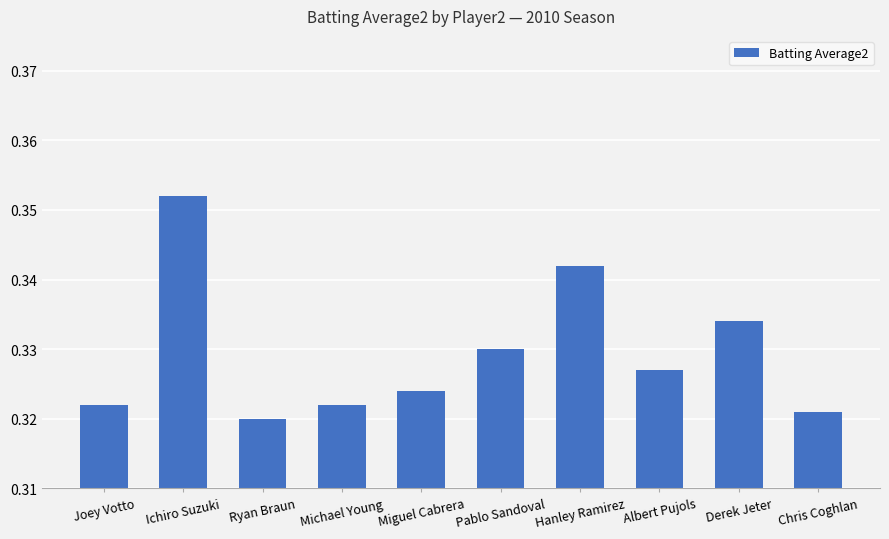

Are the bars horizontal?

No